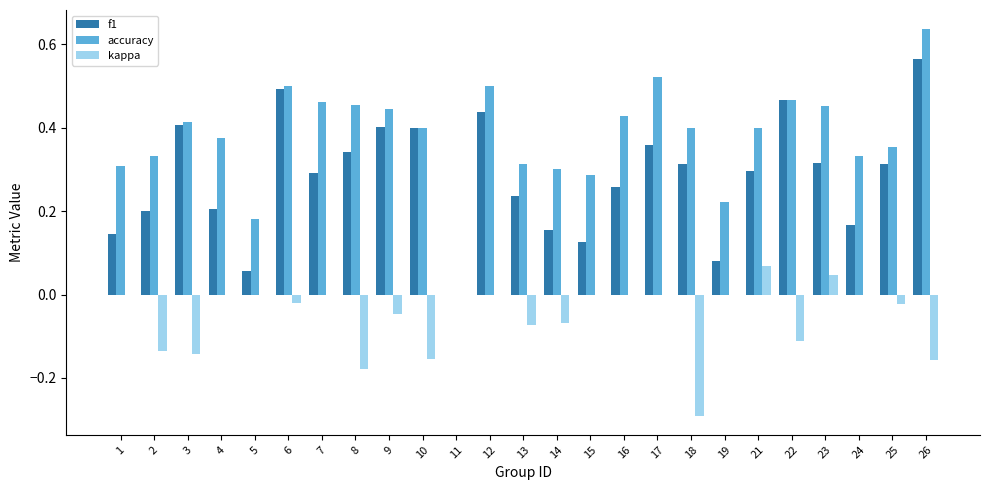

At which category does the chart reach its peak across all series?

26